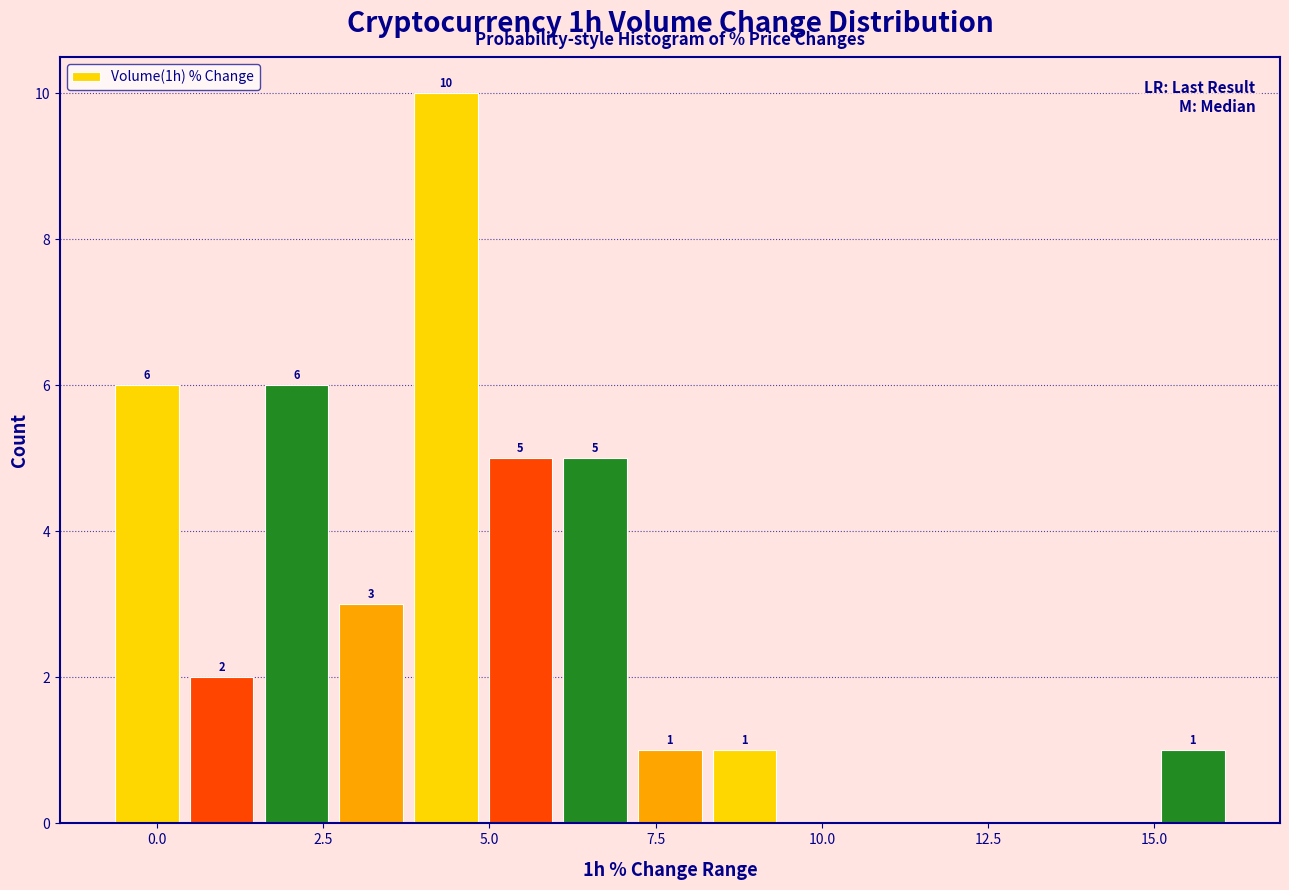

Around what value on the x-axis is the tallest bar? Give the approximate position of its centre, as read against the axis.

4.5